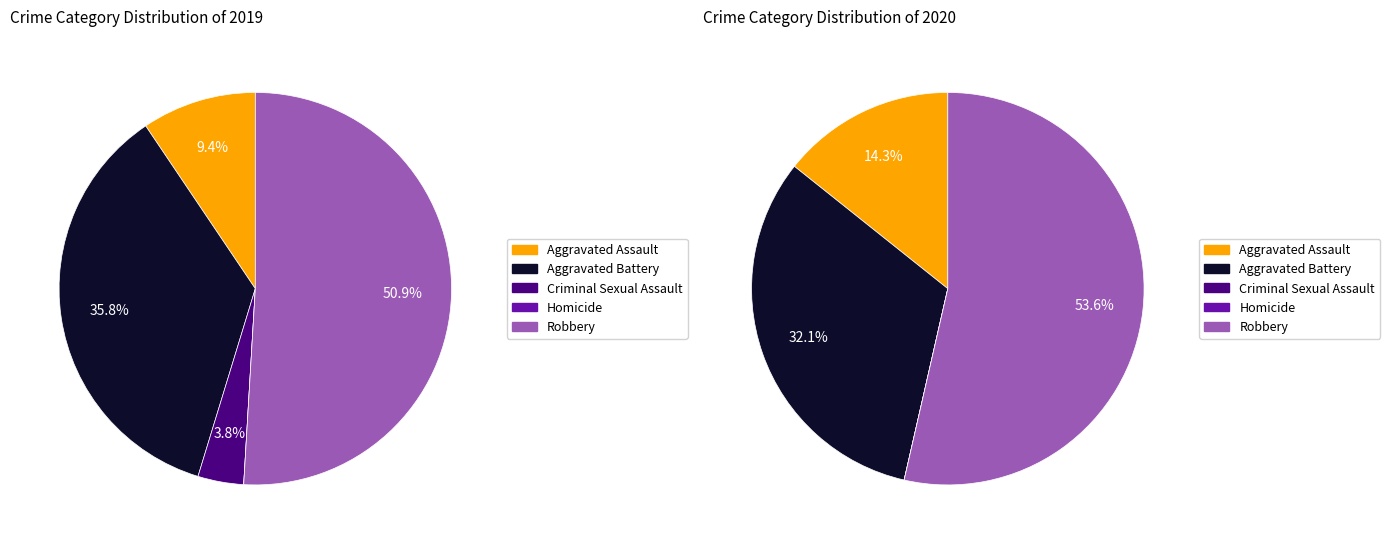

Which has a higher value, Criminal Sexual Assault or Robbery?

Robbery